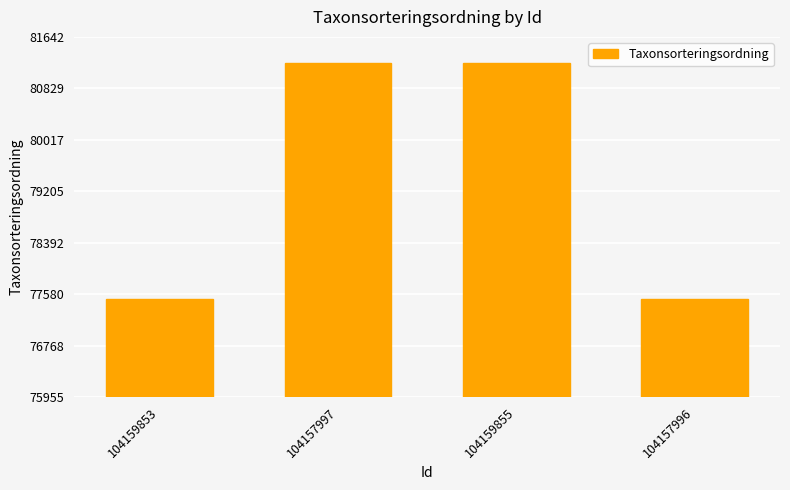

Reading left to right, extract all data points from this chart.

104159853=77506	104157997=81236	104159855=81236	104157996=77506